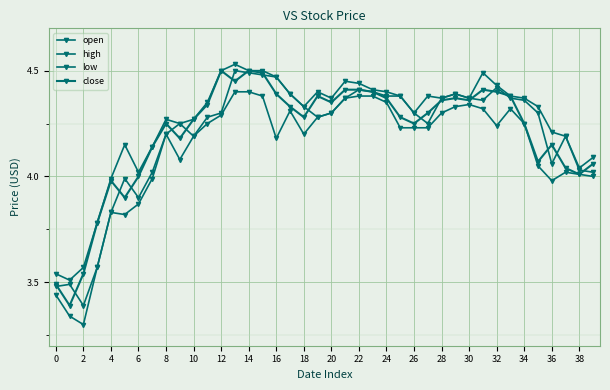

Does the chart have visible grid lines?

Yes